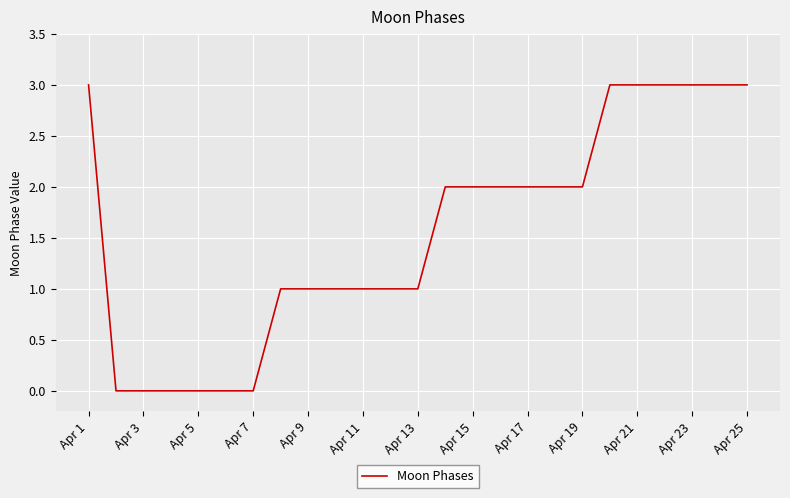

What is the average value?

2